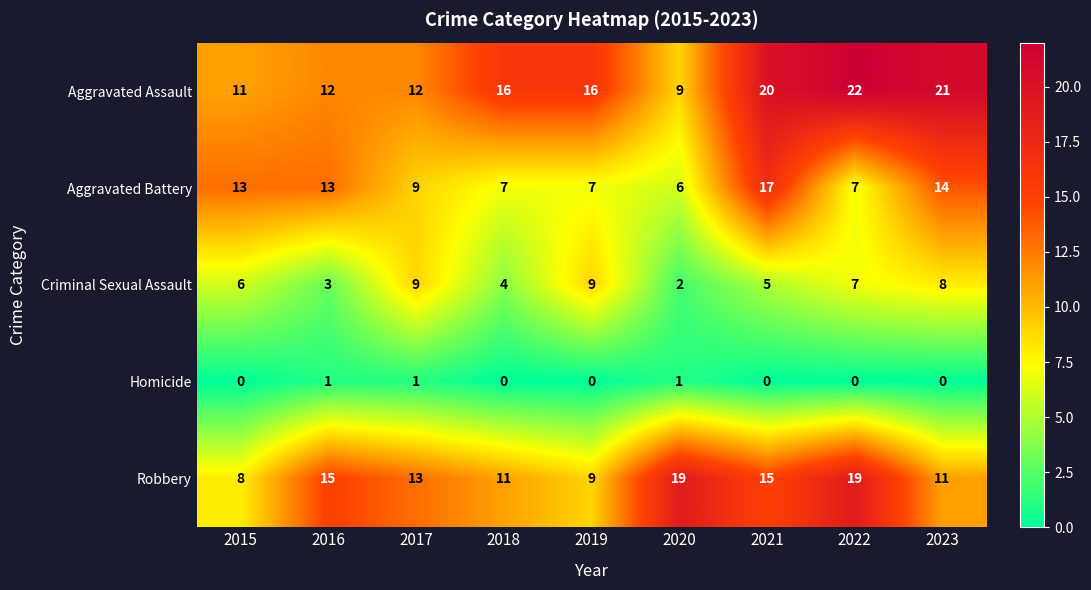

Is it true that Aggravated Assault equals 9 at 2021?

False